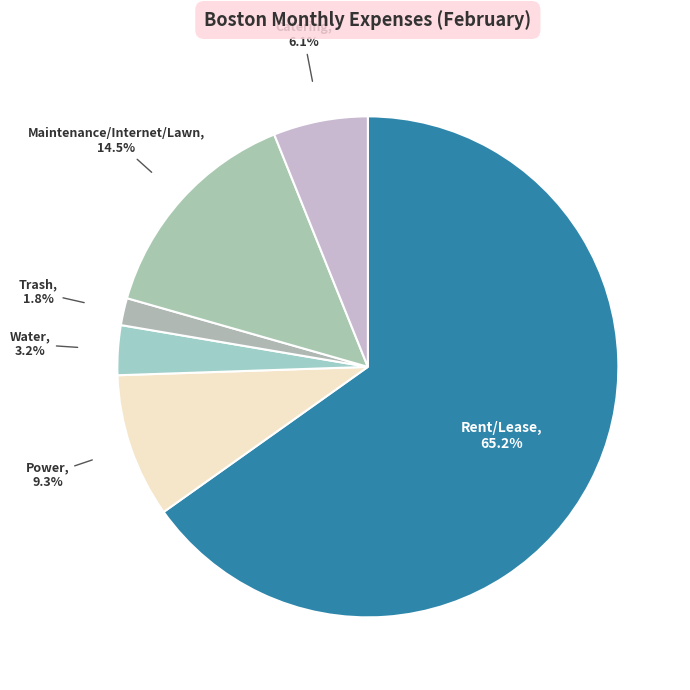

To the nearest percent, what is the difference between the largest and smallest slice percentages?

63%